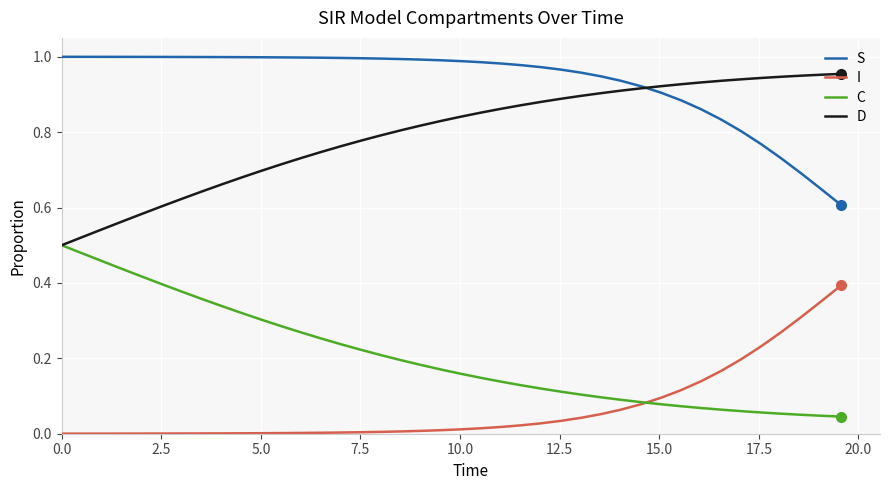

True or false: D and I intersect in this chart.

False